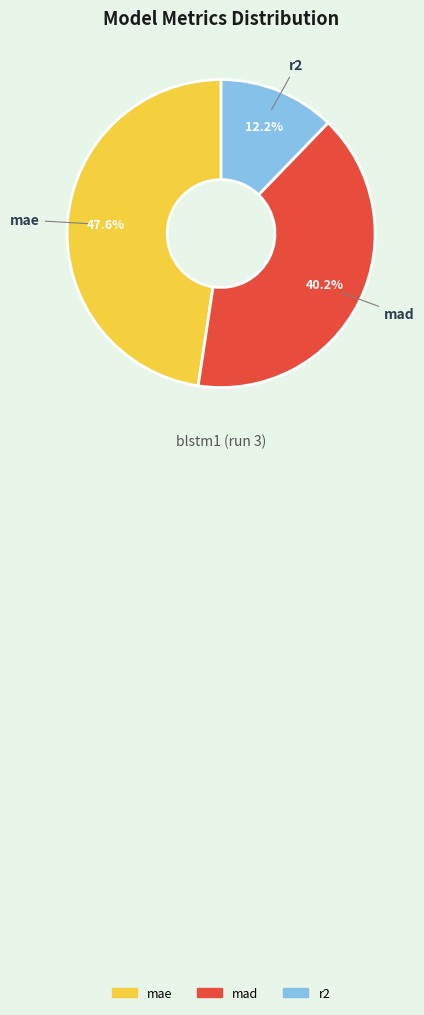

The r2 slice represents 27% of the pie. True or false?

False